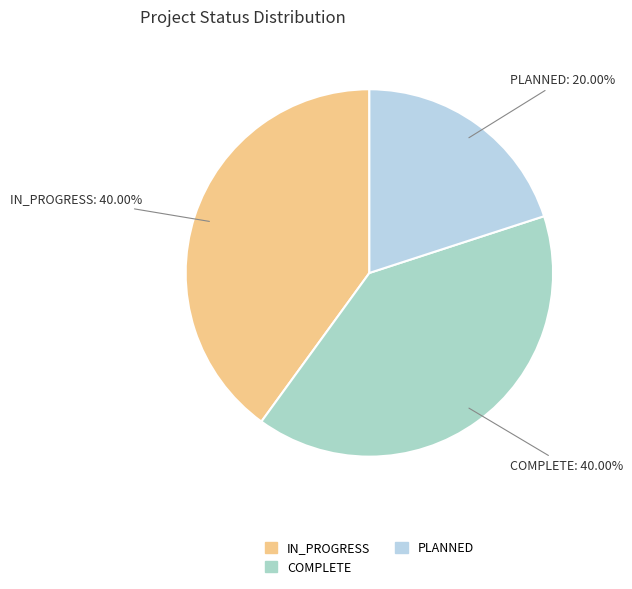

Count the number of slices in the pie.

3